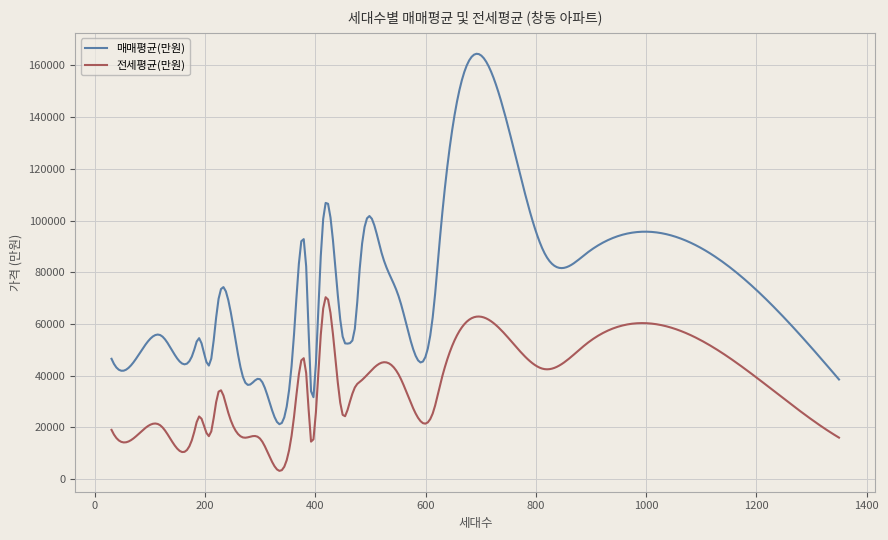

What is the highest value of the 매매평균(만원) series?

164518.4